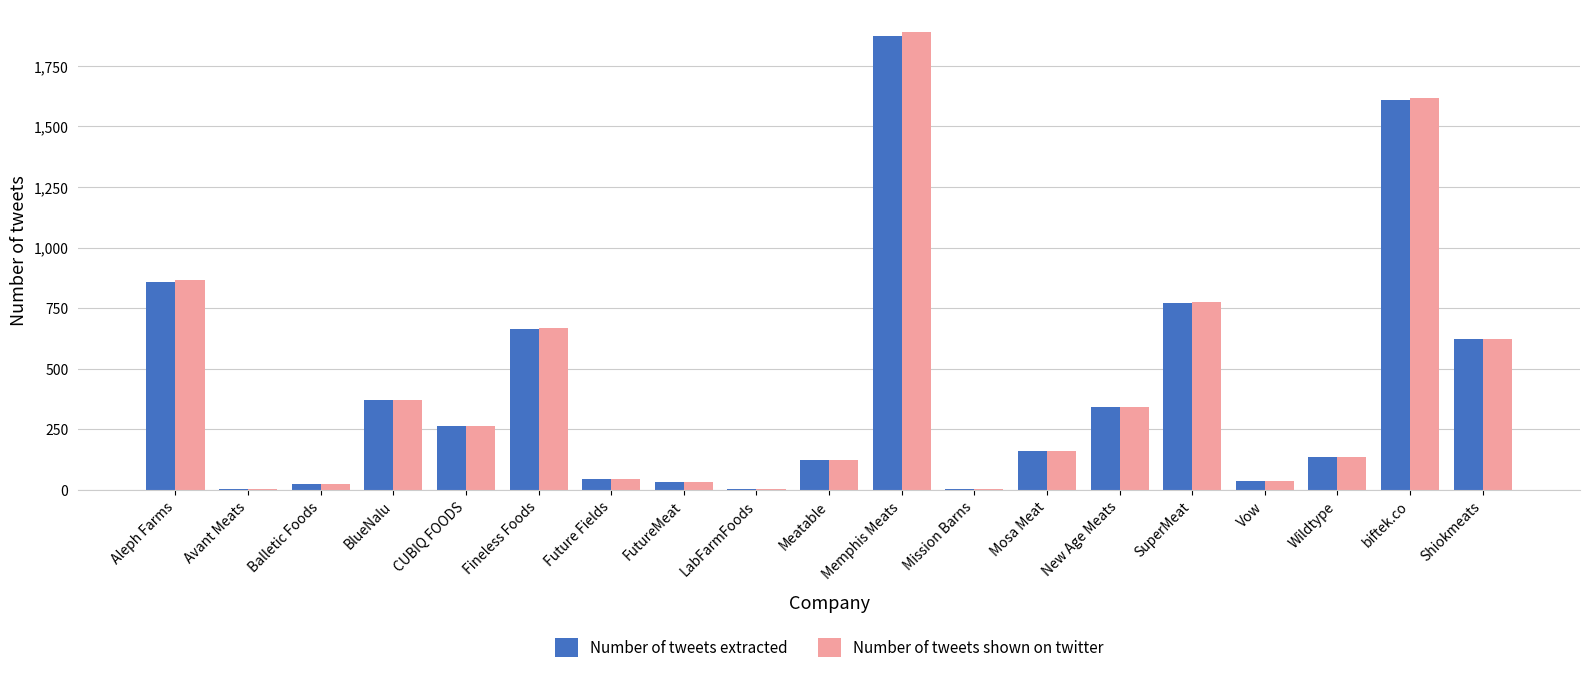

Which series changed the most between Memphis Meats and Mission Barns?

Number of tweets shown on twitter